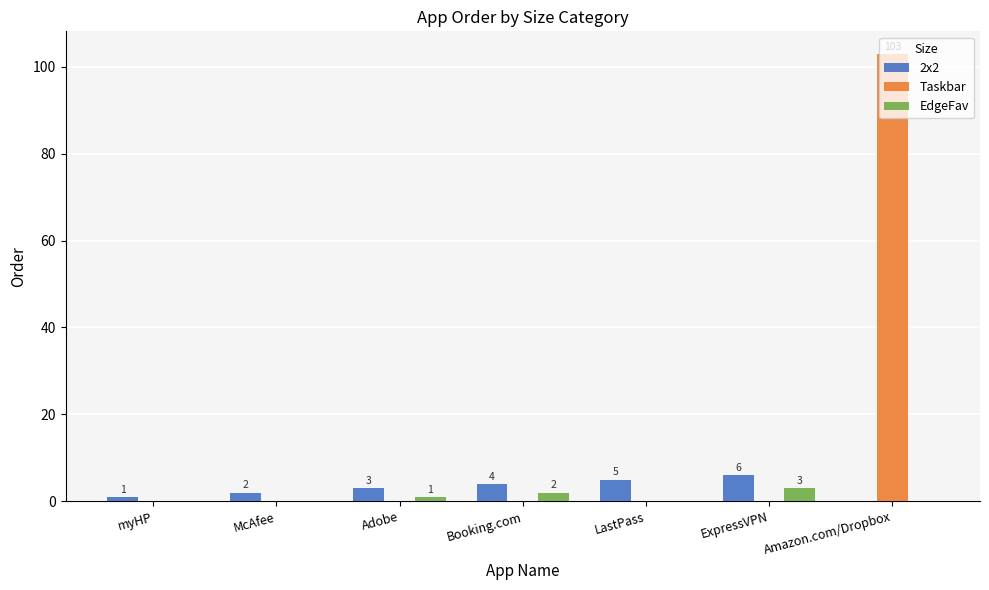

Which series has the largest total across all categories?

Taskbar